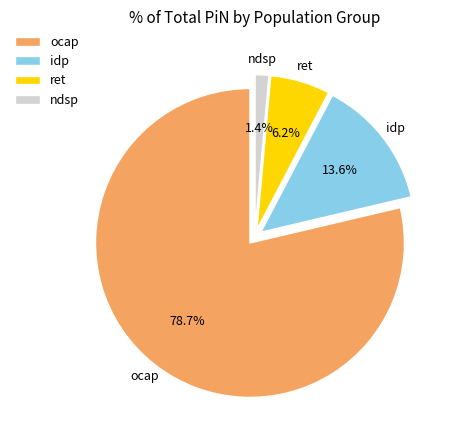

Which category accounts for the majority?

ocap